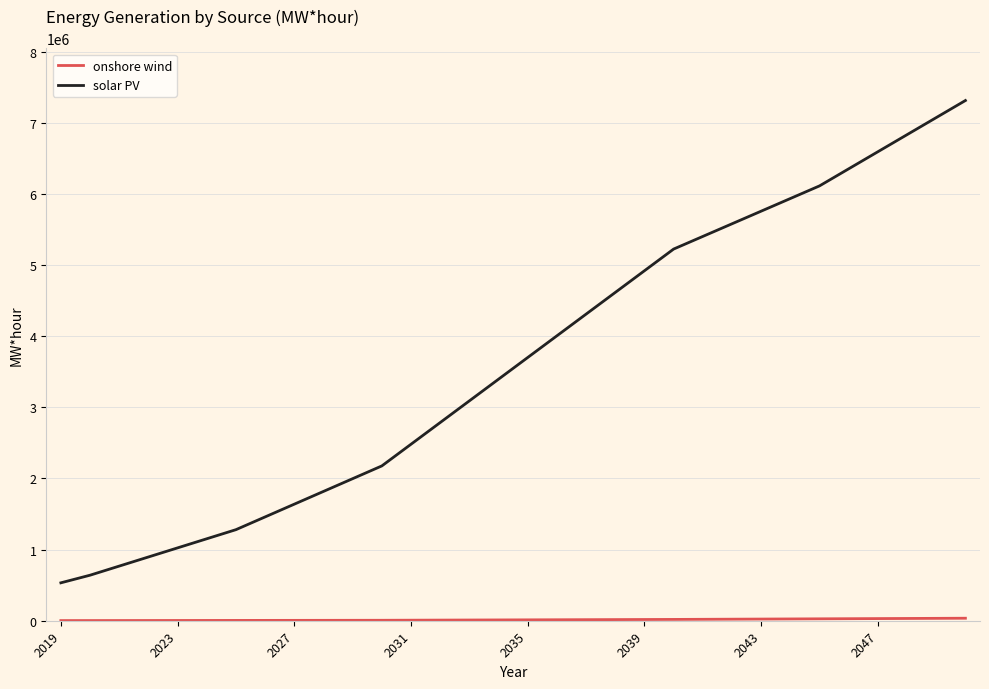

At how many categories does at least one series exceed 3012756?

18